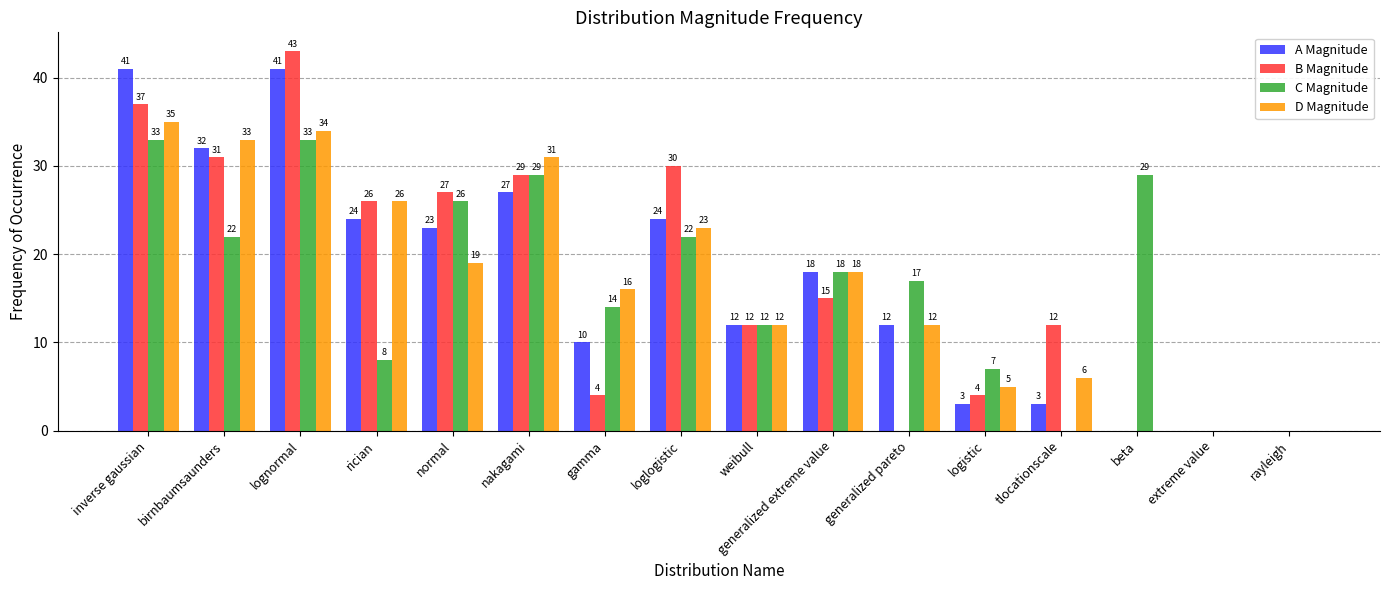

Is it true that C Magnitude equals 22 at birnbaumsaunders?

True